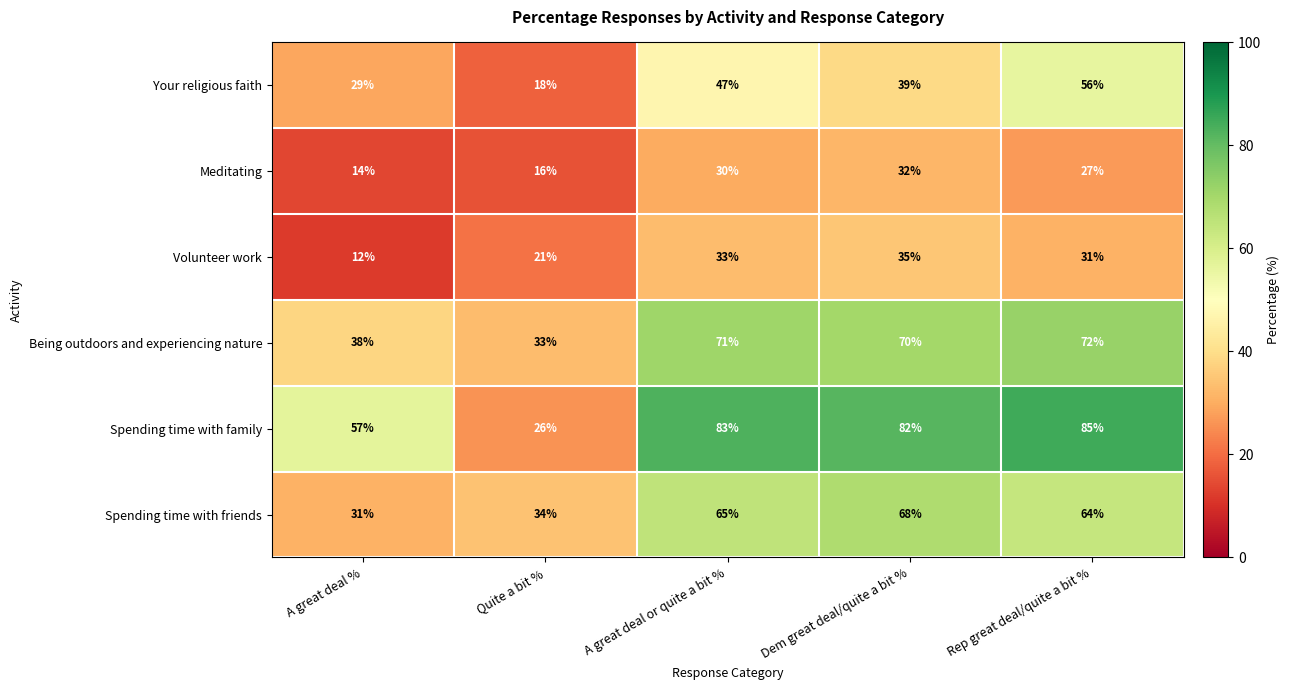

Between A great deal % and Quite a bit %, which series saw the biggest shift?

Spending time with family